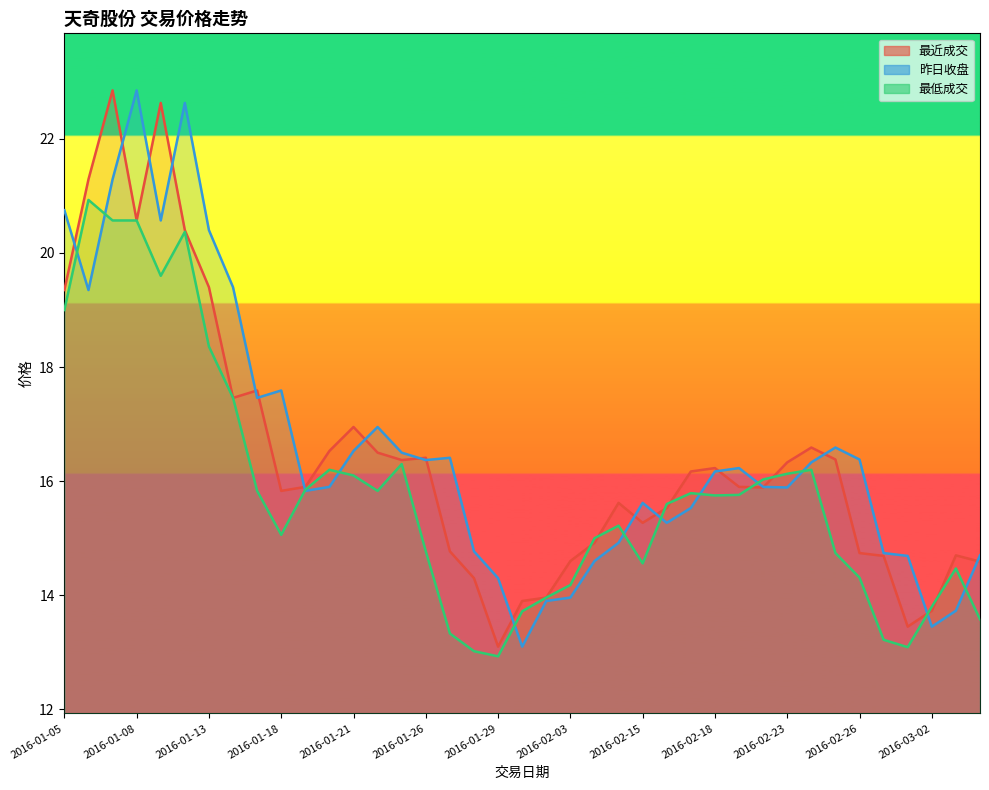

The 昨日收盘 series shows 36.7 at 2016-01-12. True or false?

False